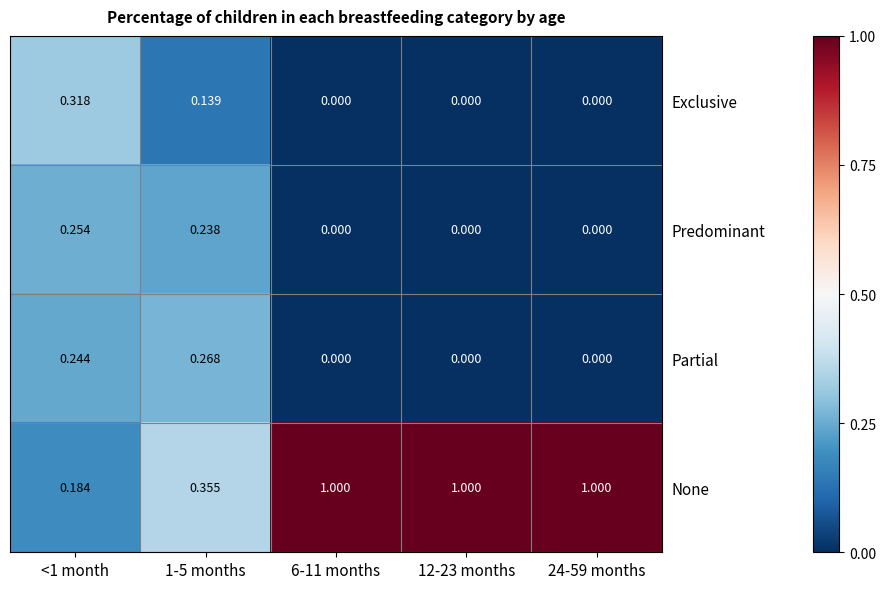

Between <1 month and 24-59 months, which series saw the biggest shift?

None